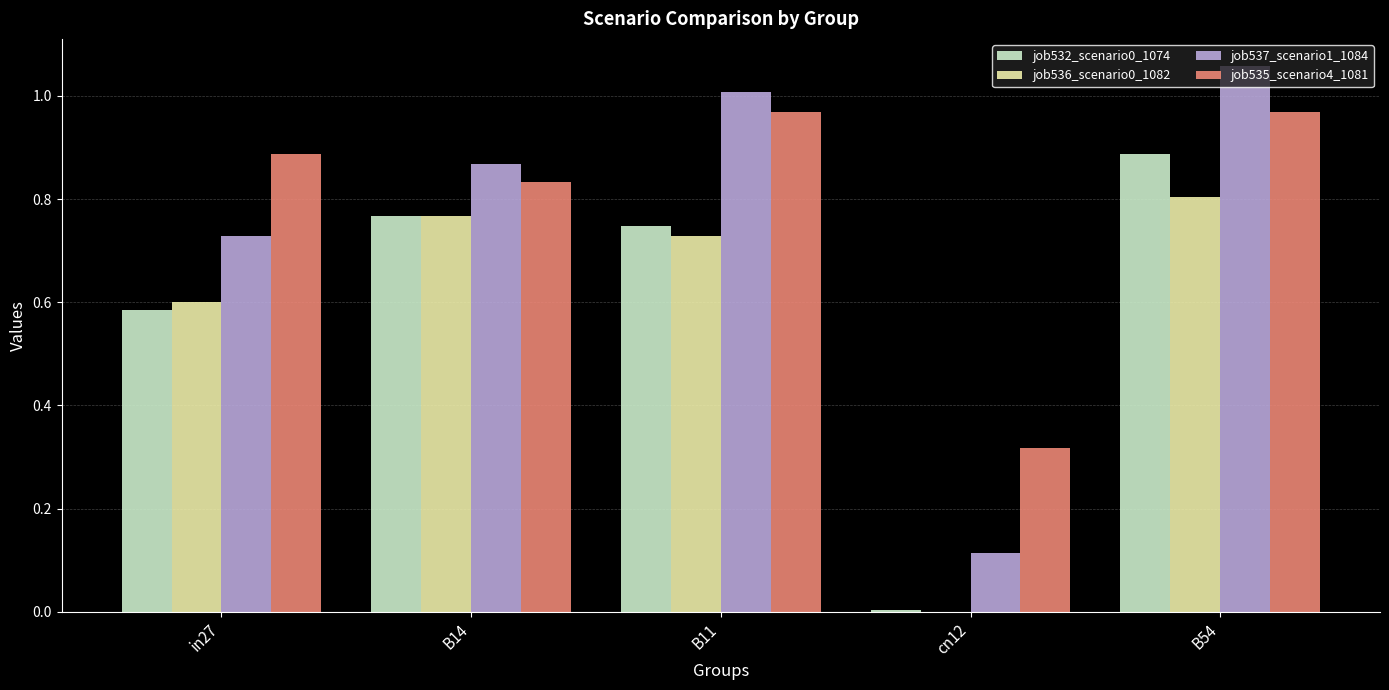

What is the sum of all job537_scenario1_1084 values?

3.8